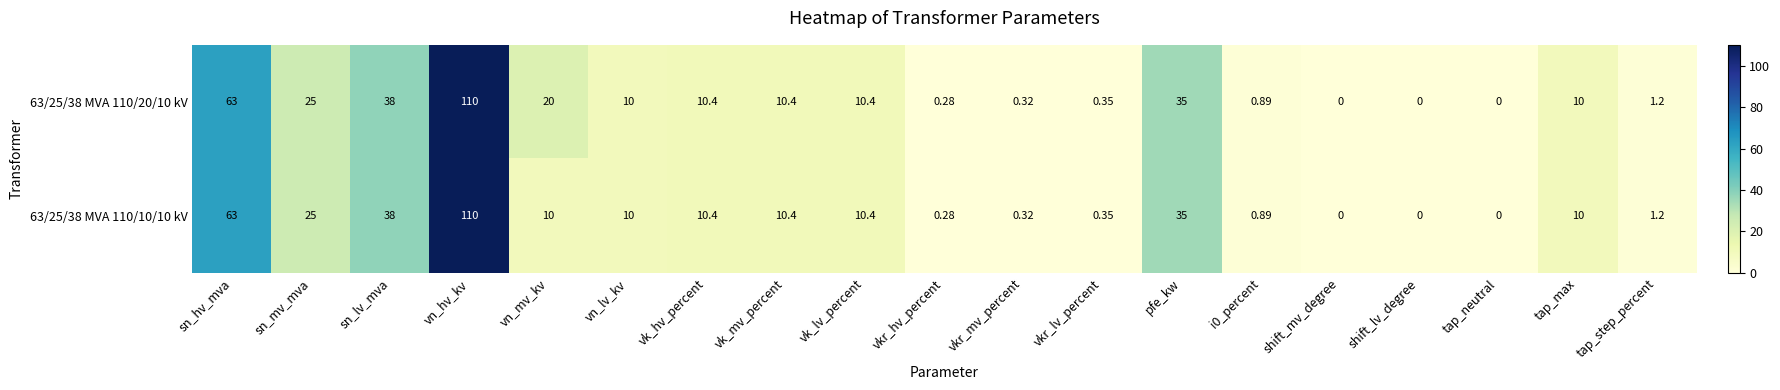

Which series has the largest total across all categories?

63/25/38 MVA 110/20/10 kV